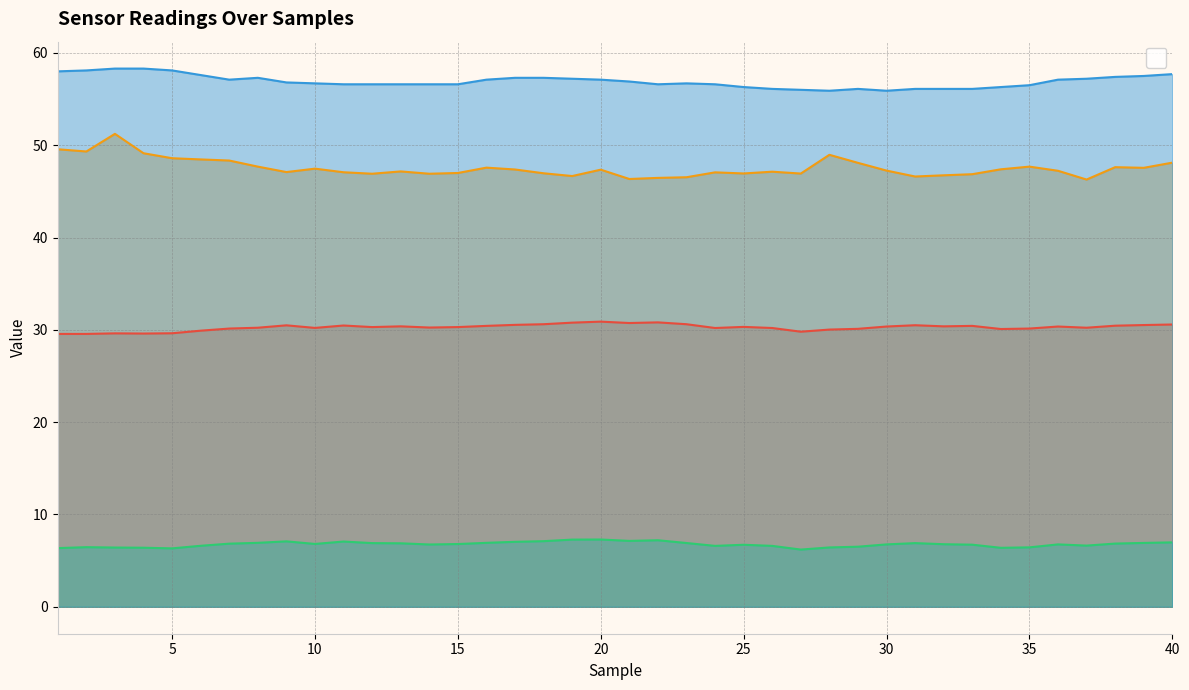

What is the average value of the ____DHT_HumR series?

56.9